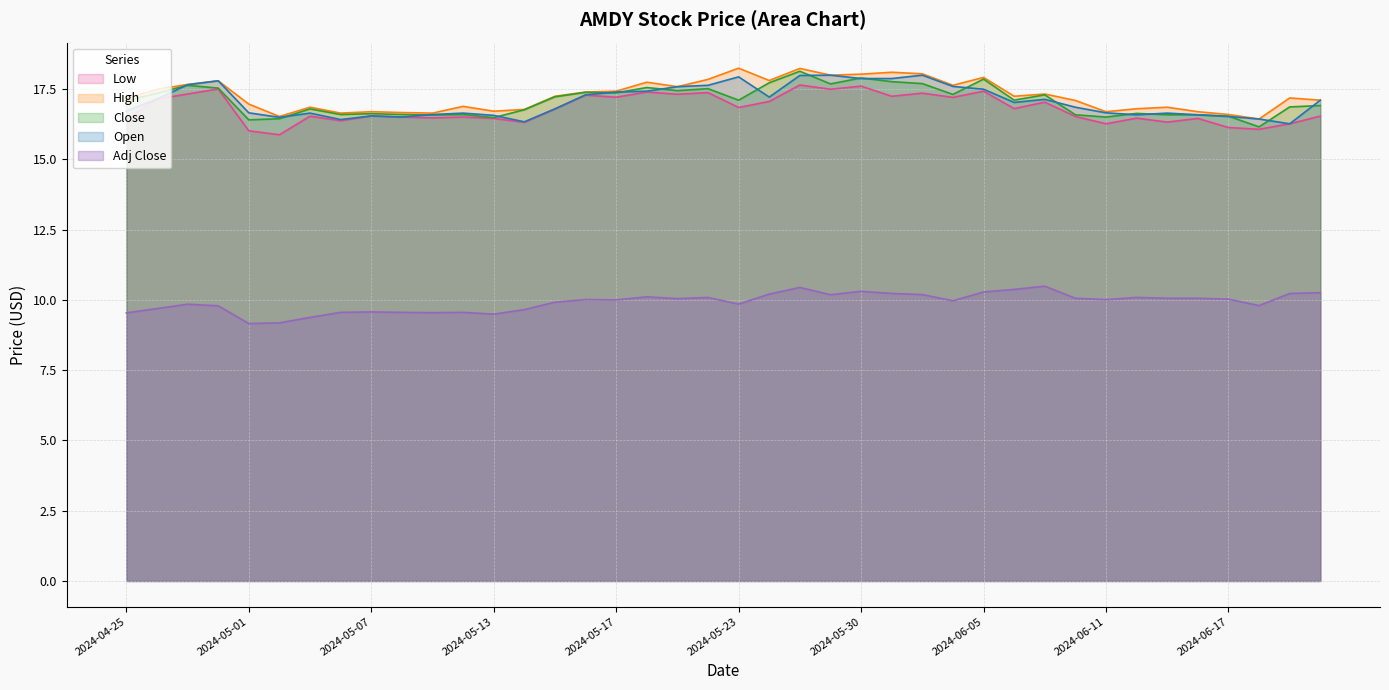

Does the chart have visible grid lines?

Yes